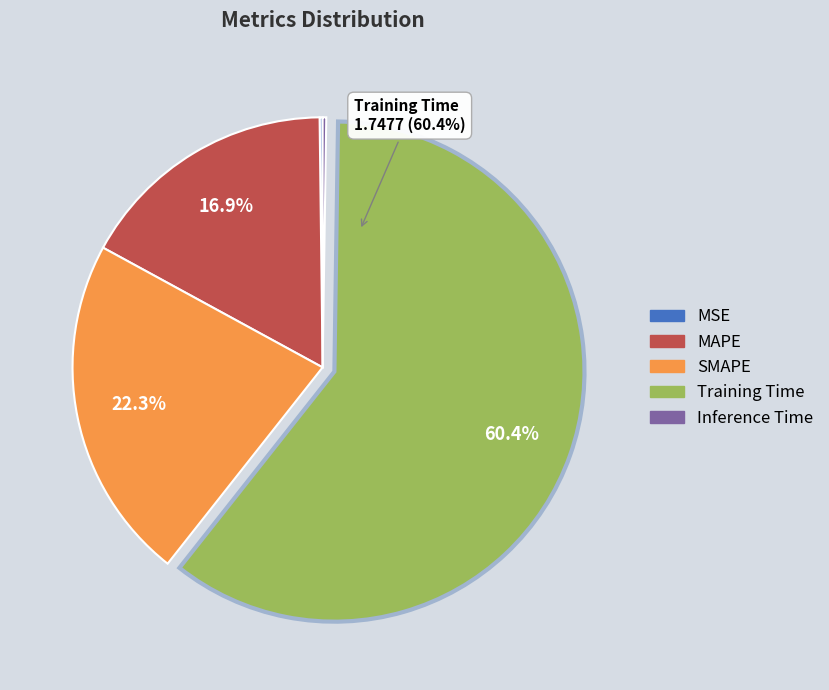

To the nearest percent, what is the average slice percentage?

20%